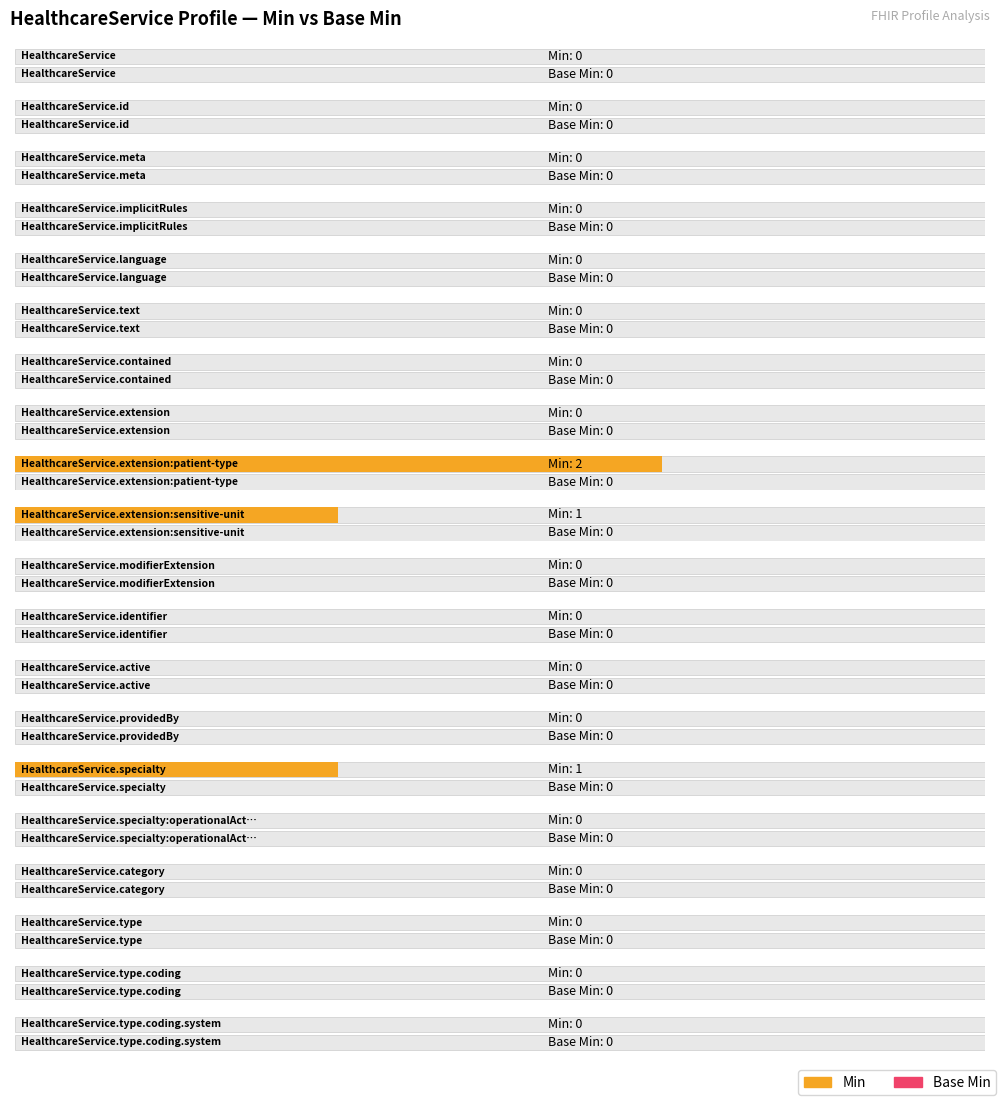

Reading left to right, extract all data points from this chart.

Min: HealthcareService=0	HealthcareService.id=0	HealthcareService.meta=0	HealthcareService.implicitRules=0	HealthcareService.language=0	HealthcareService.text=0	HealthcareService.contained=0	HealthcareService.extension=0	HealthcareService.extension:patient-type=2	HealthcareService.extension:sensitive-unit=1	HealthcareService.modifierExtension=0	HealthcareService.identifier=0	HealthcareService.active=0	HealthcareService.providedBy=0	HealthcareService.specialty=1	HealthcareService.specialty:operationalActivity=0	HealthcareService.category=0	HealthcareService.type=0	HealthcareService.type.coding=0	HealthcareService.type.coding.system=0
Base Min: HealthcareService=0	HealthcareService.id=0	HealthcareService.meta=0	HealthcareService.implicitRules=0	HealthcareService.language=0	HealthcareService.text=0	HealthcareService.contained=0	HealthcareService.extension=0	HealthcareService.extension:patient-type=0	HealthcareService.extension:sensitive-unit=0	HealthcareService.modifierExtension=0	HealthcareService.identifier=0	HealthcareService.active=0	HealthcareService.providedBy=0	HealthcareService.specialty=0	HealthcareService.specialty:operationalActivity=0	HealthcareService.category=0	HealthcareService.type=0	HealthcareService.type.coding=0	HealthcareService.type.coding.system=0